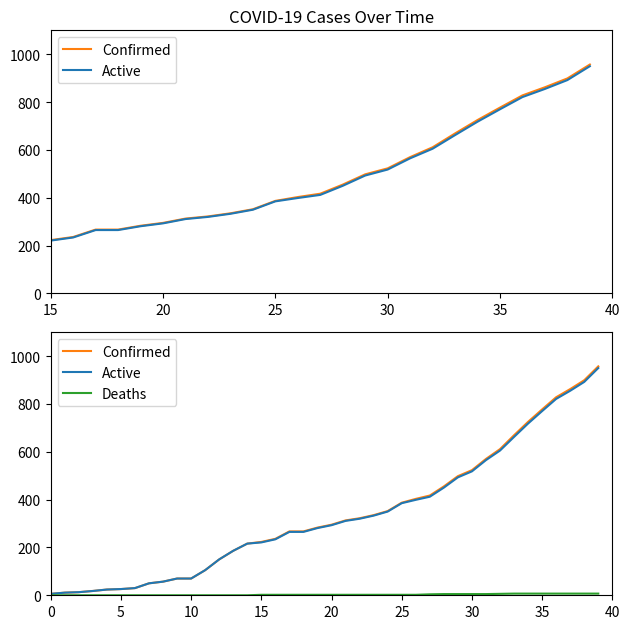

At which category is the sum across all series the highest?

39